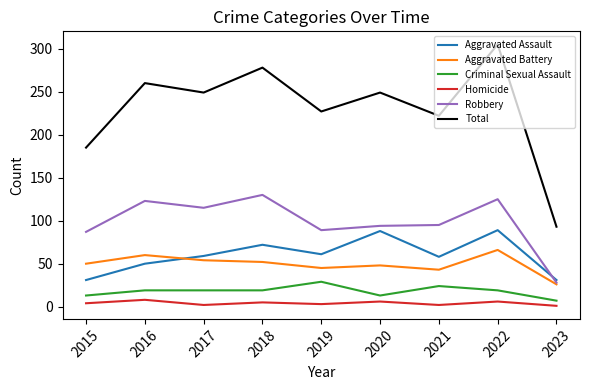

Does the chart have visible grid lines?

No